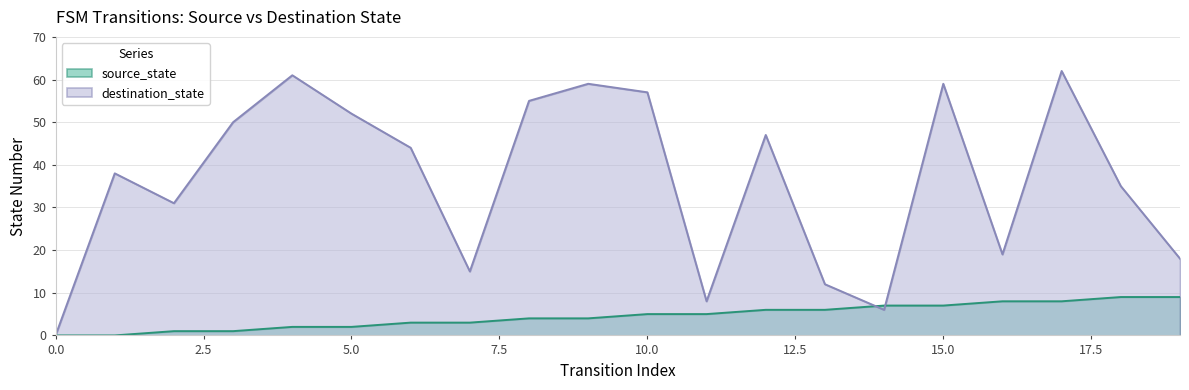

How many lines are shown in the chart?

2